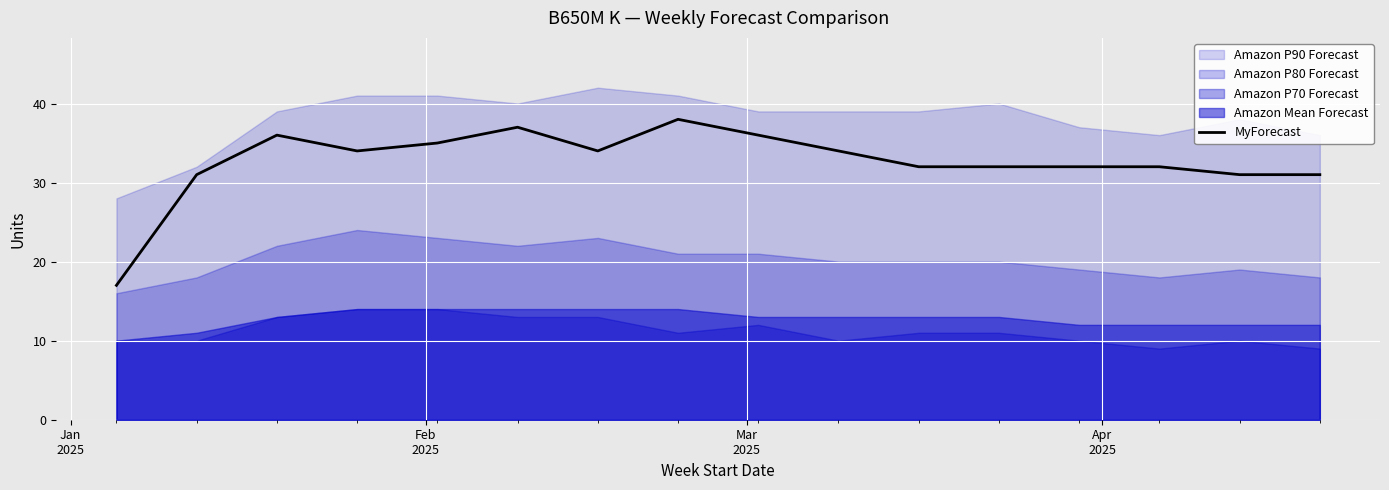

What is the minimum value for MyForecast?

17